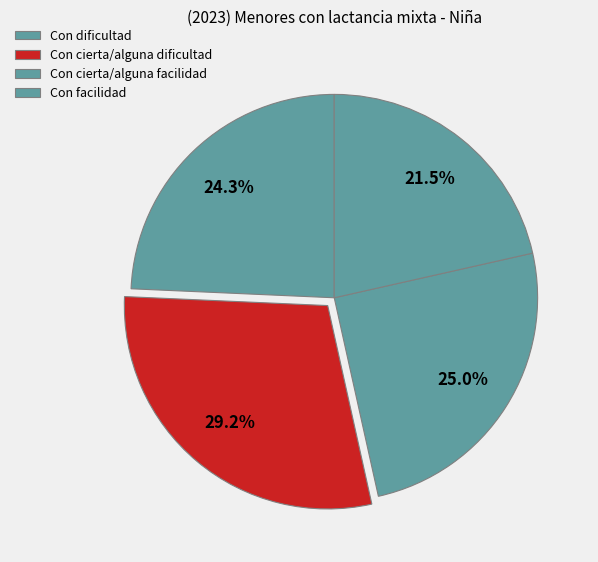

Count the number of slices in the pie.

4